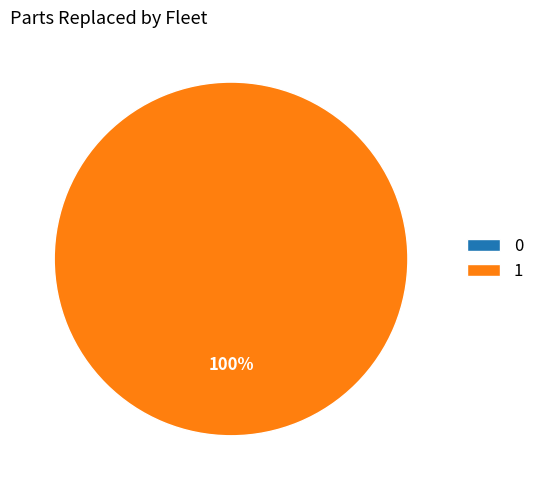

Do 0 and 1 together represent more than half of the pie?

Yes